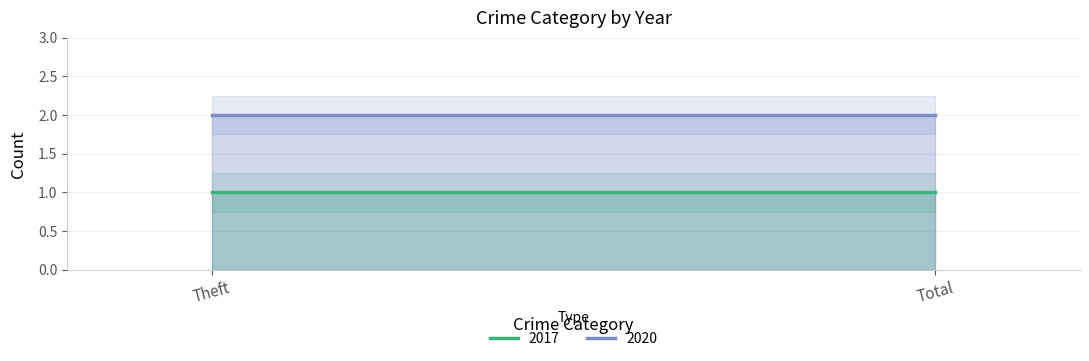

How many lines are shown in the chart?

2